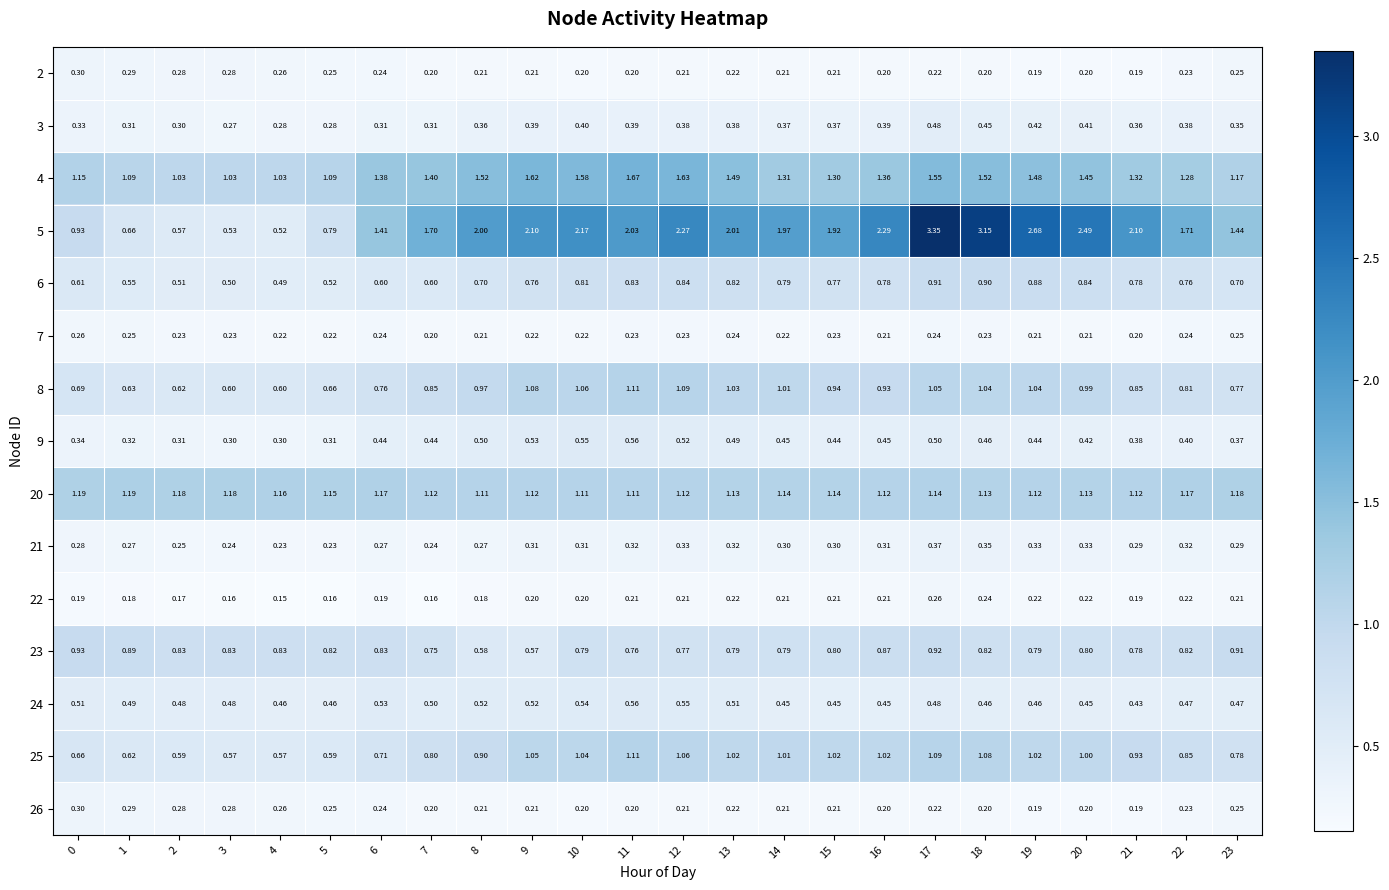

At how many categories does at least one series exceed 0?

24